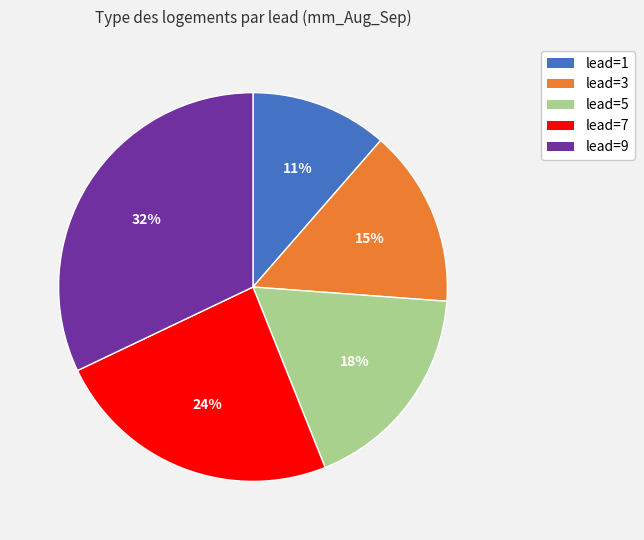

To the nearest percent, what is the difference between the largest and smallest slice percentages?

21%